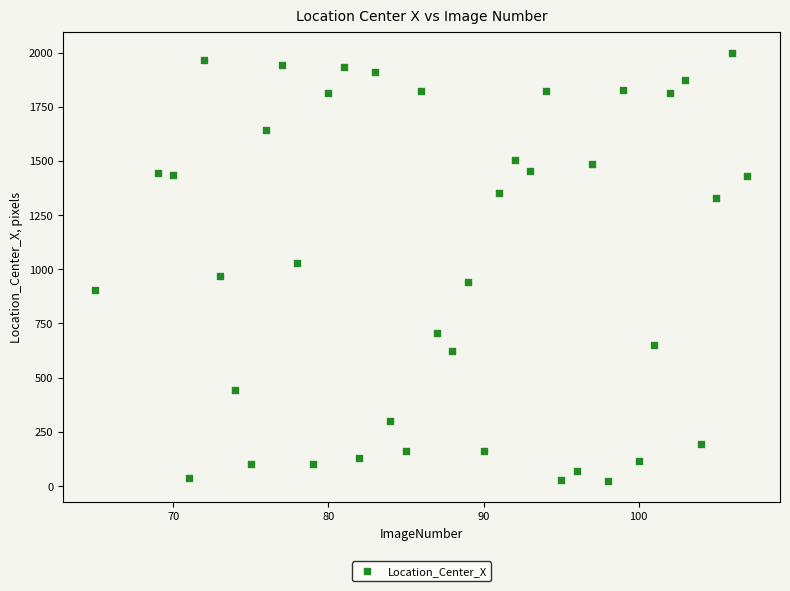

What is the range of X values (max minus min)?

42.0